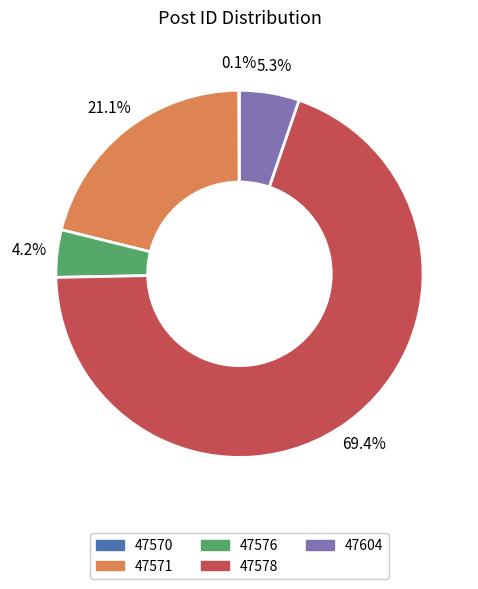

To the nearest percent, what is the difference between the 47578 and 47604 slice percentages?

64%